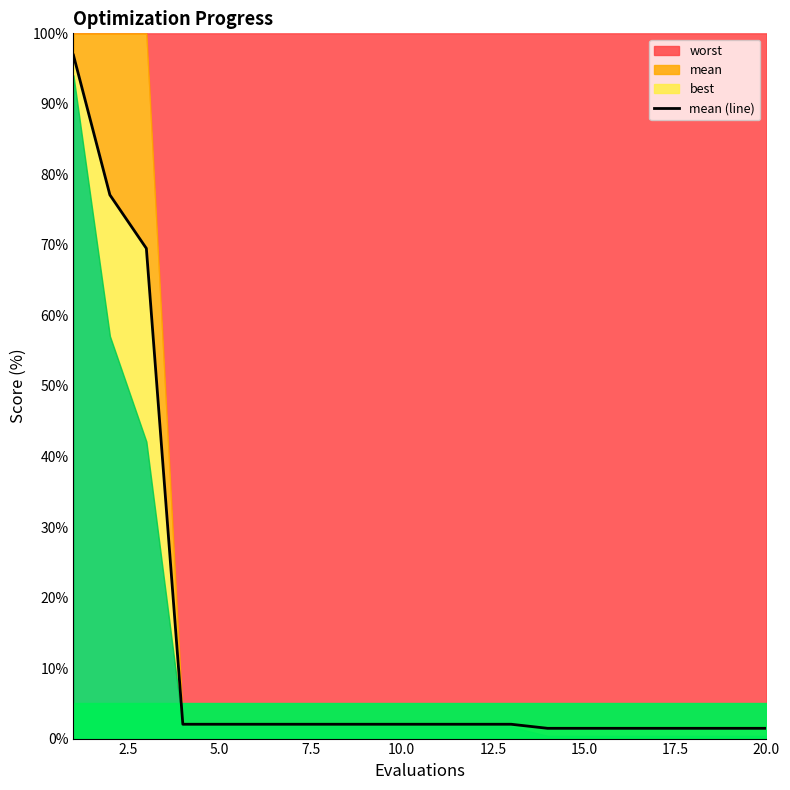

How many data points does each series have?

20